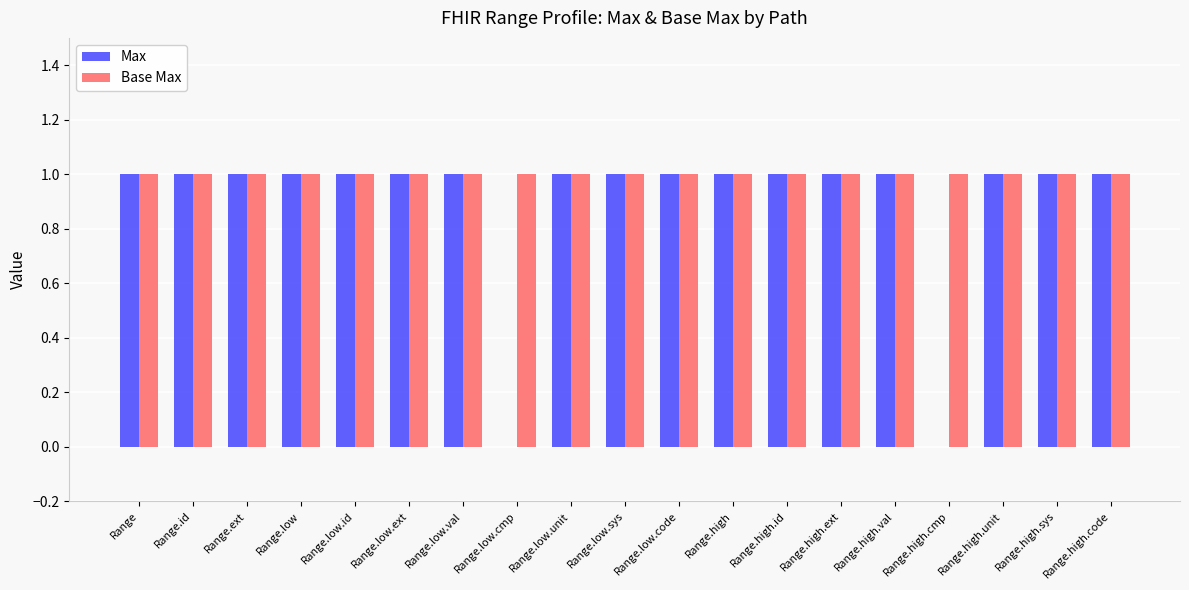

True or false: Max has a value of 2 at Range.low.sys.

False